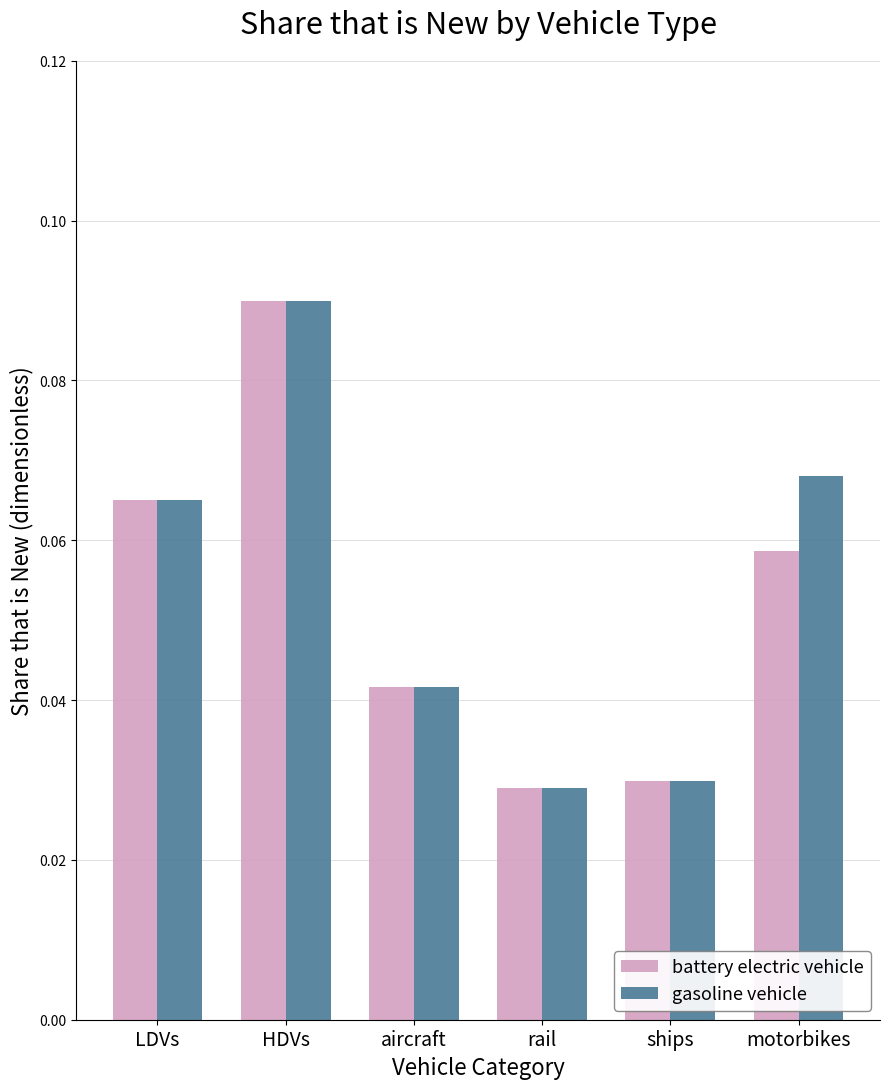

Is it true that gasoline vehicle equals 0.1 at aircraft?

False